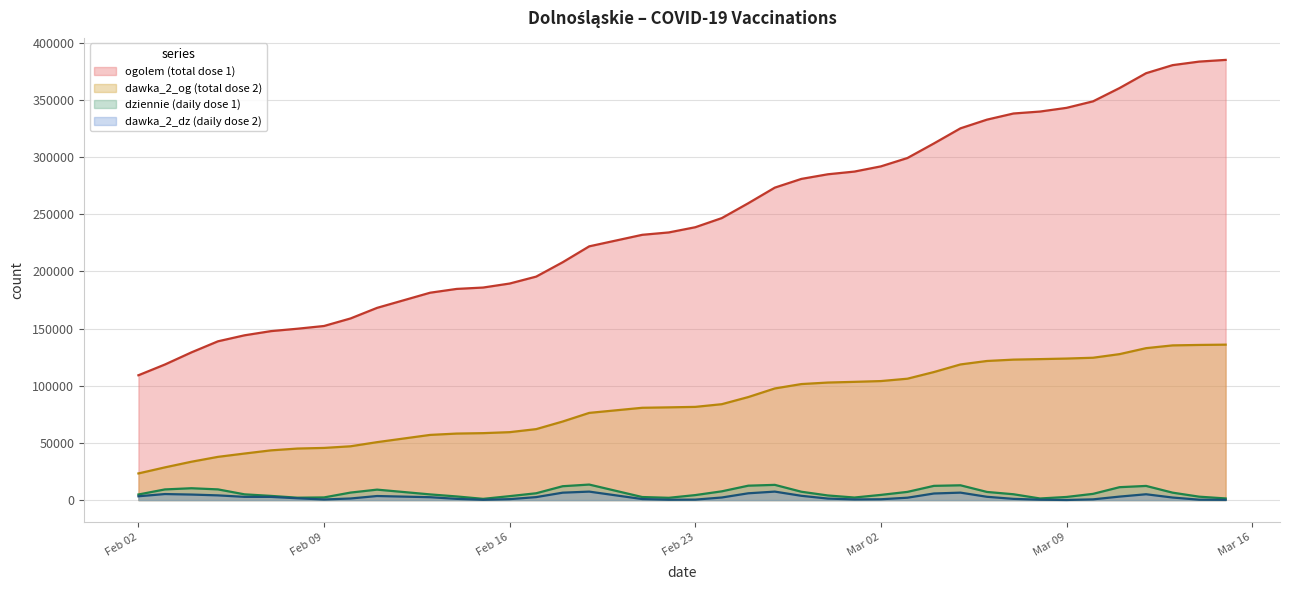

True or false: dziennie and dawka_2_dz intersect in this chart.

False